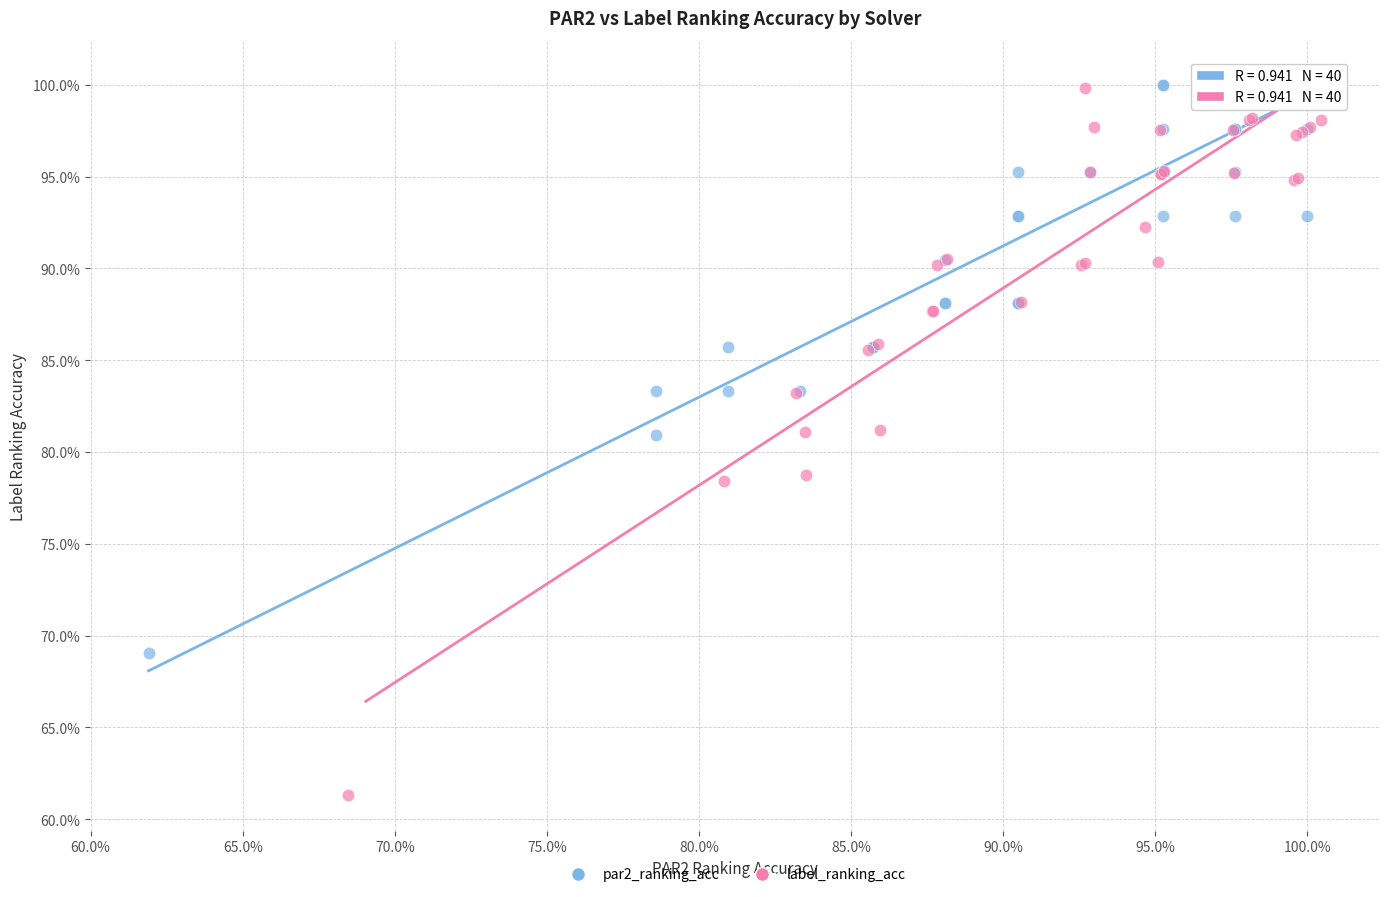

Which series contains the lowest Y value?

label_ranking_acc